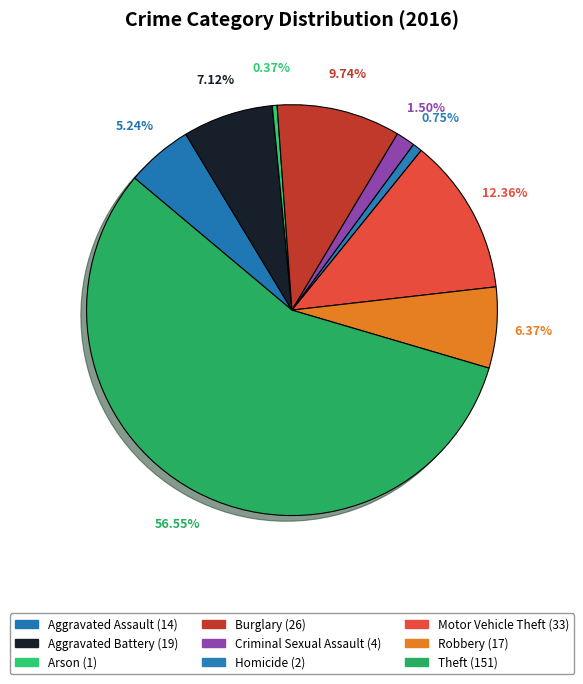

Do Burglary and Criminal Sexual Assault together represent more than half of the pie?

No